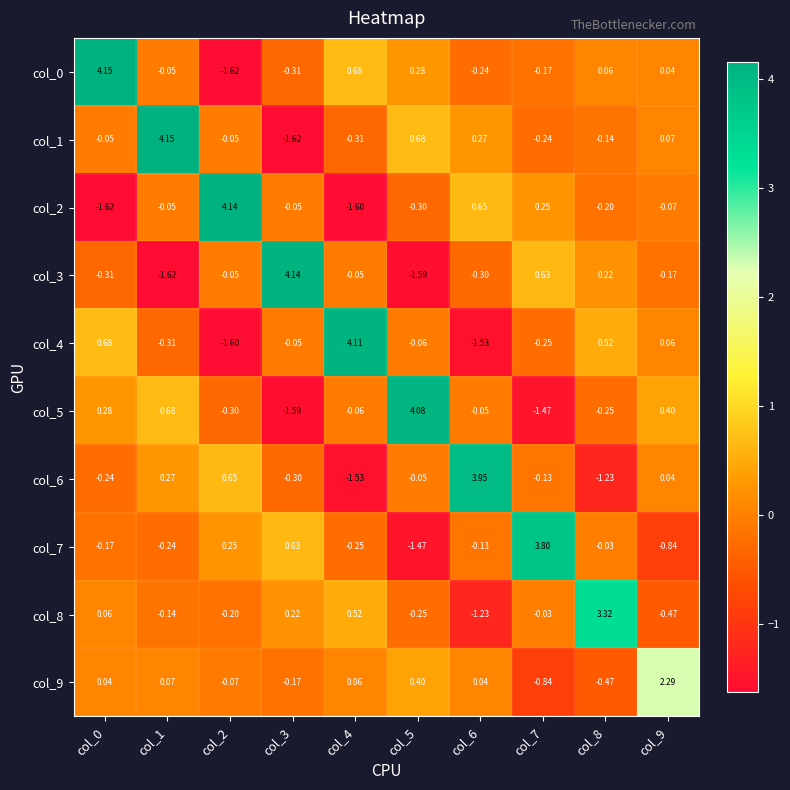

Is the value of col_4 at col_9 greater than the value of col_0 at col_7?

Yes